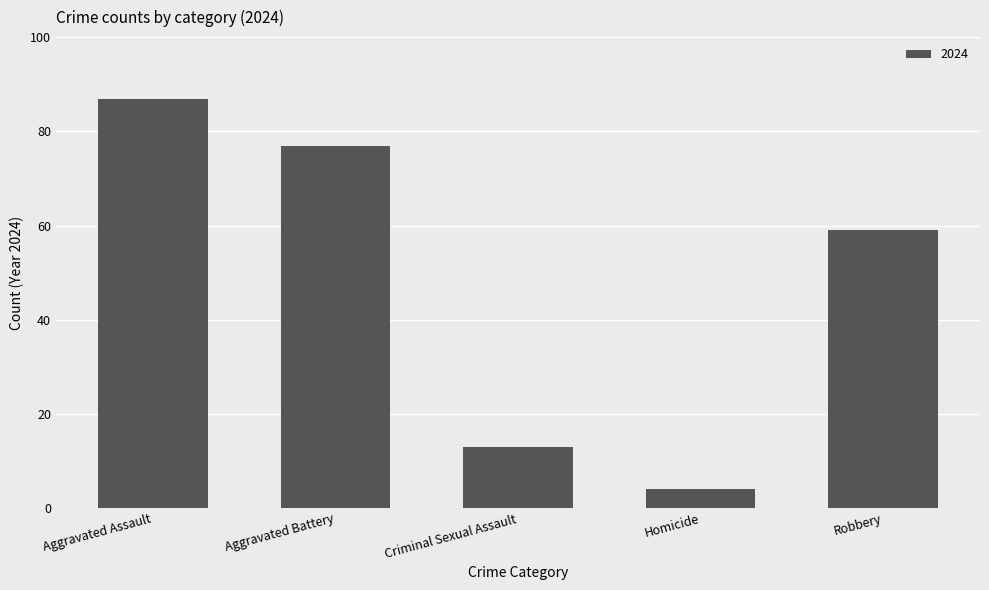

At which label is the value closest to 45?

Robbery